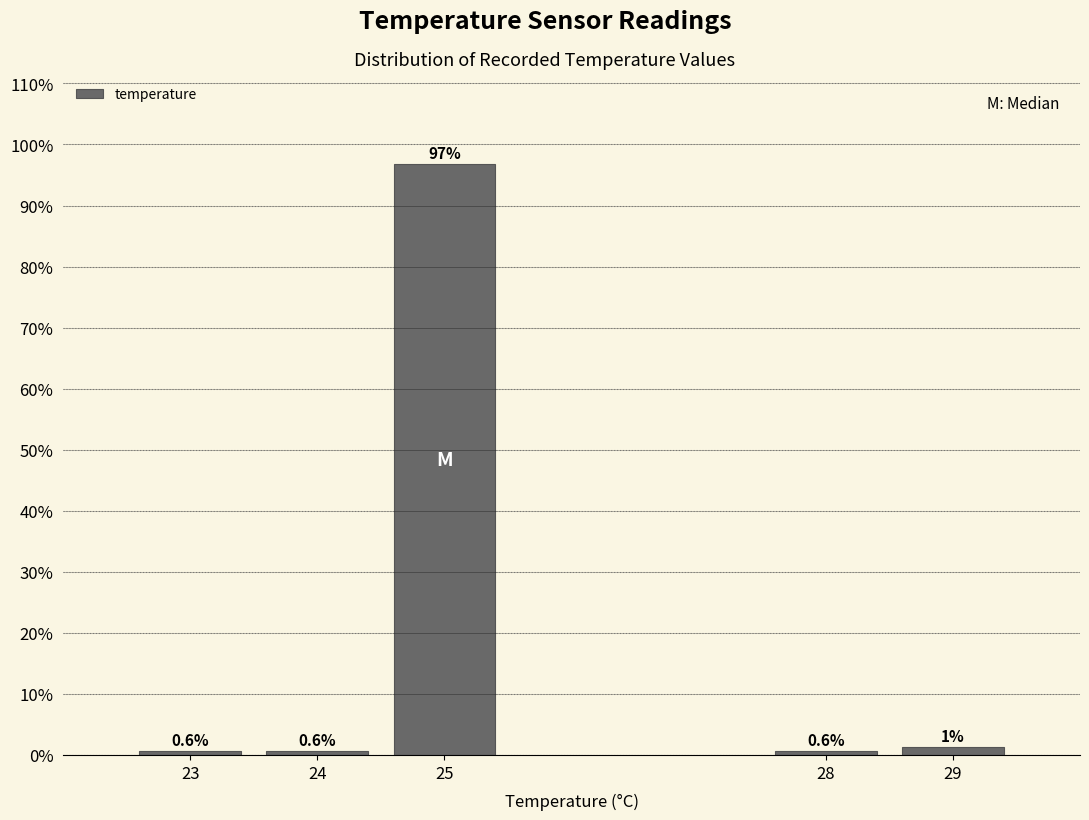

What is the smallest value displayed?

0.6